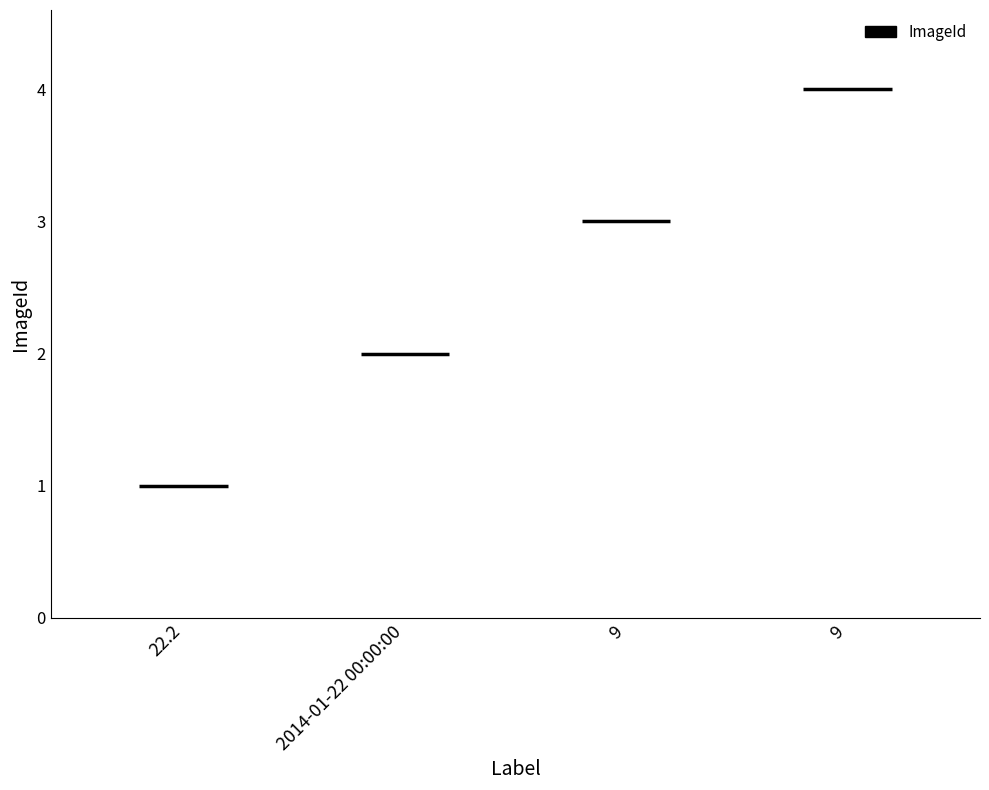

True or false: the data shows 3 at 9.

True